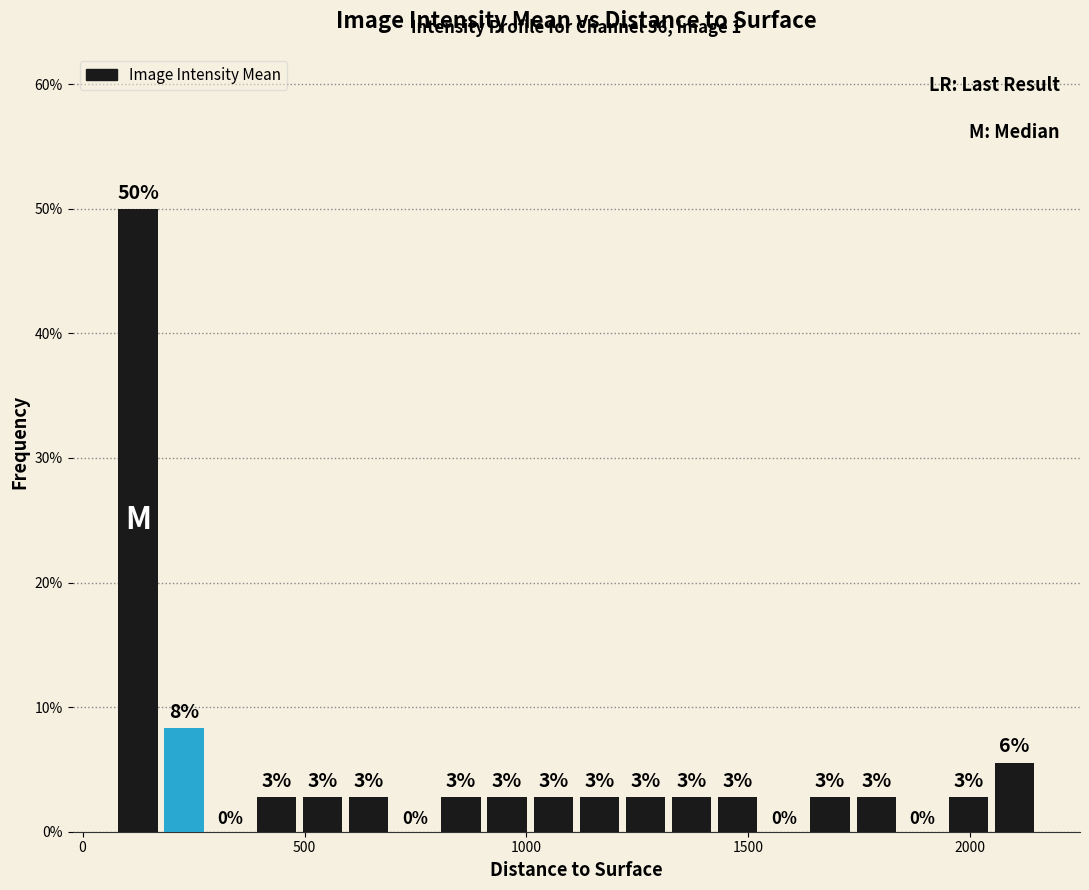

Around what value on the x-axis is the tallest bar? Give the approximate position of its centre, as read against the axis.

100